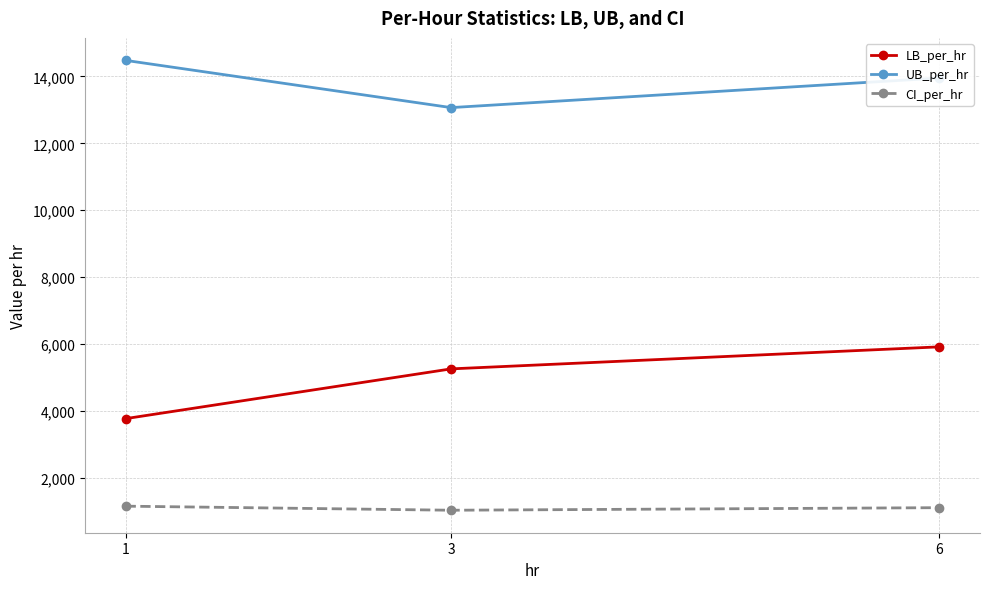

Where is LB_per_hr nearest to the value 4837?

3